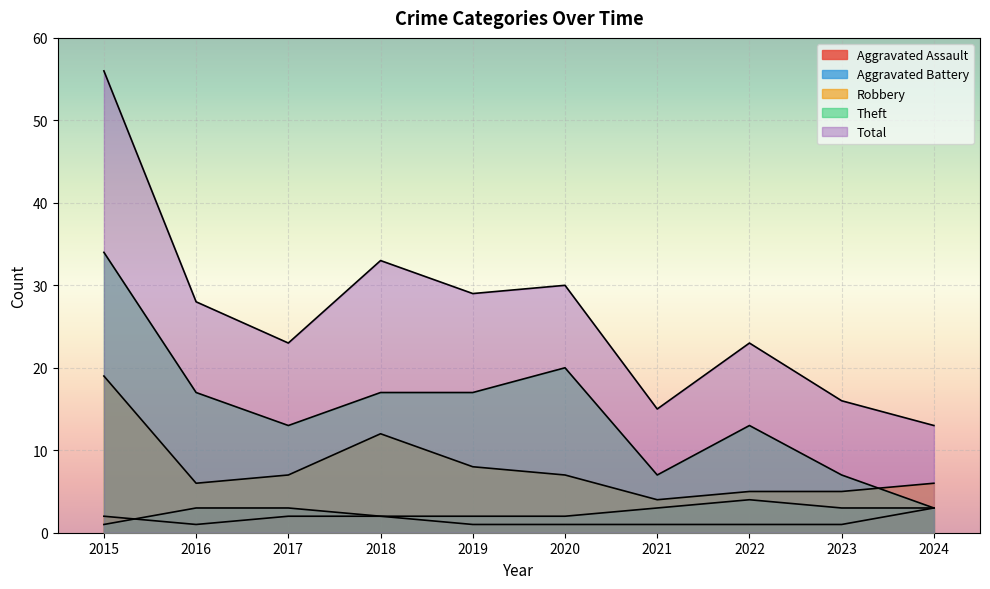

Reading left to right, transcribe all the data shown in this chart.

Aggravated Assault: 2	1	2	2	1	1	1	1	1	3
Aggravated Battery: 1	3	3	2	2	2	3	4	3	3
Robbery: 19	6	7	12	8	7	4	5	5	6
Theft: 34	17	13	17	17	20	7	13	7	3
Total: 56	28	23	33	29	30	15	23	16	13